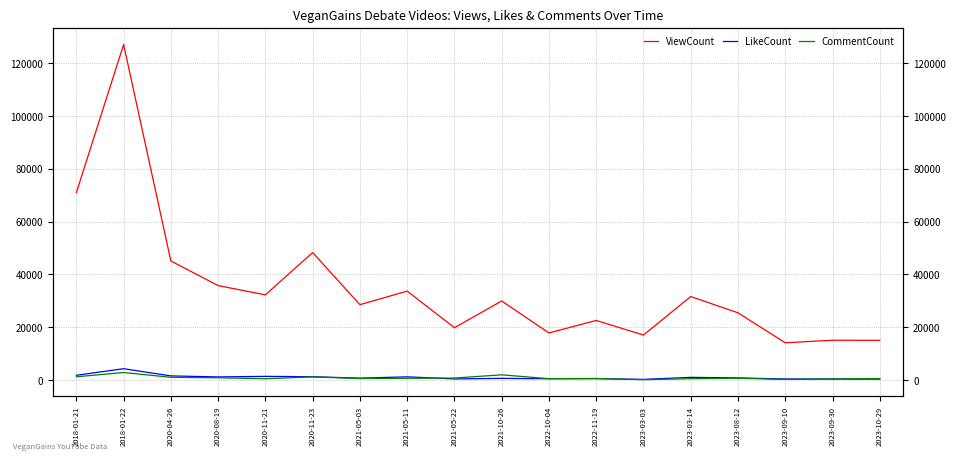

What is the approximate value of LikeCount at 2020-04-26, to the nearest 100?

1600